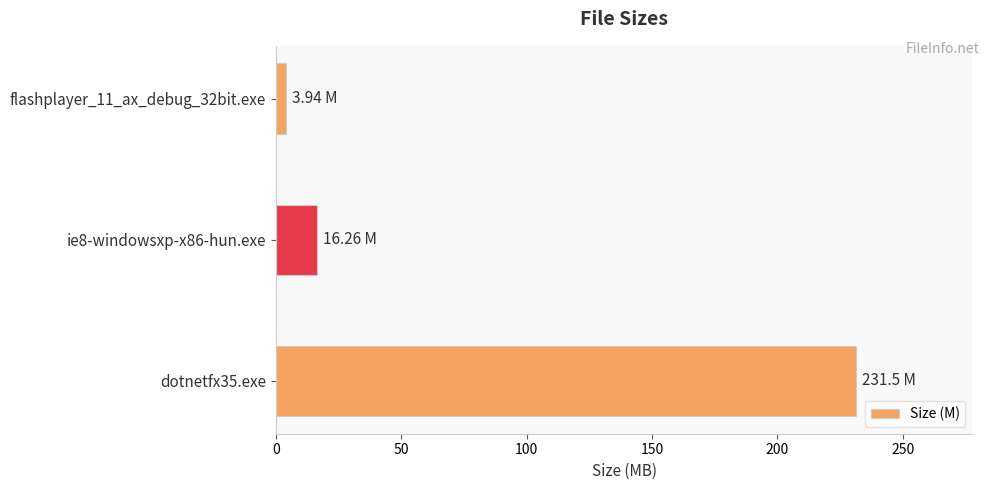

What is the minimum value shown in the chart?

3.9